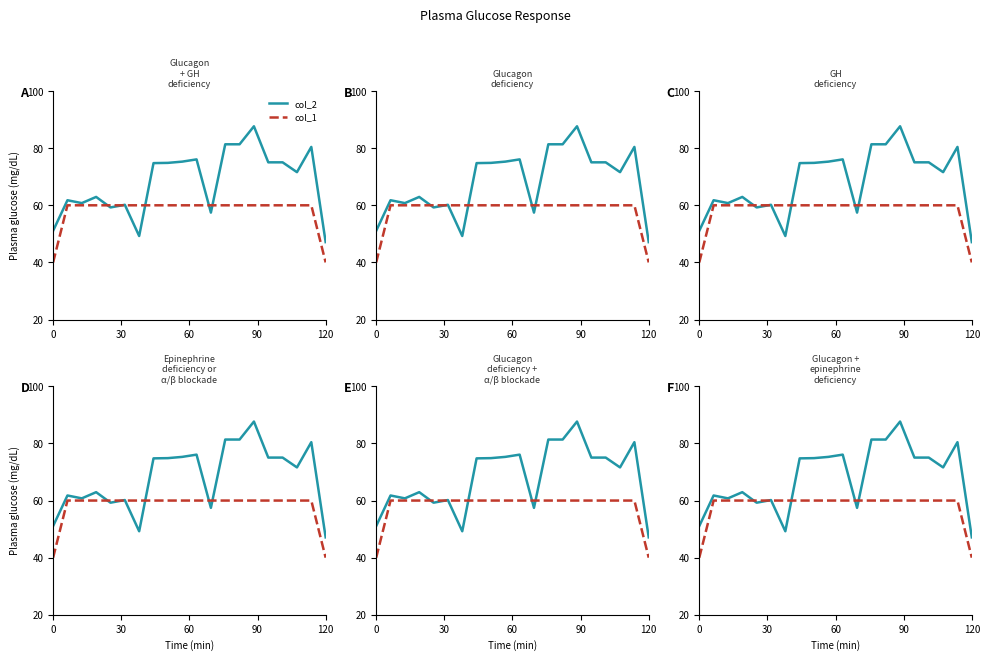

Rank the series at 60 from lowest to highest value.

col_1, col_2